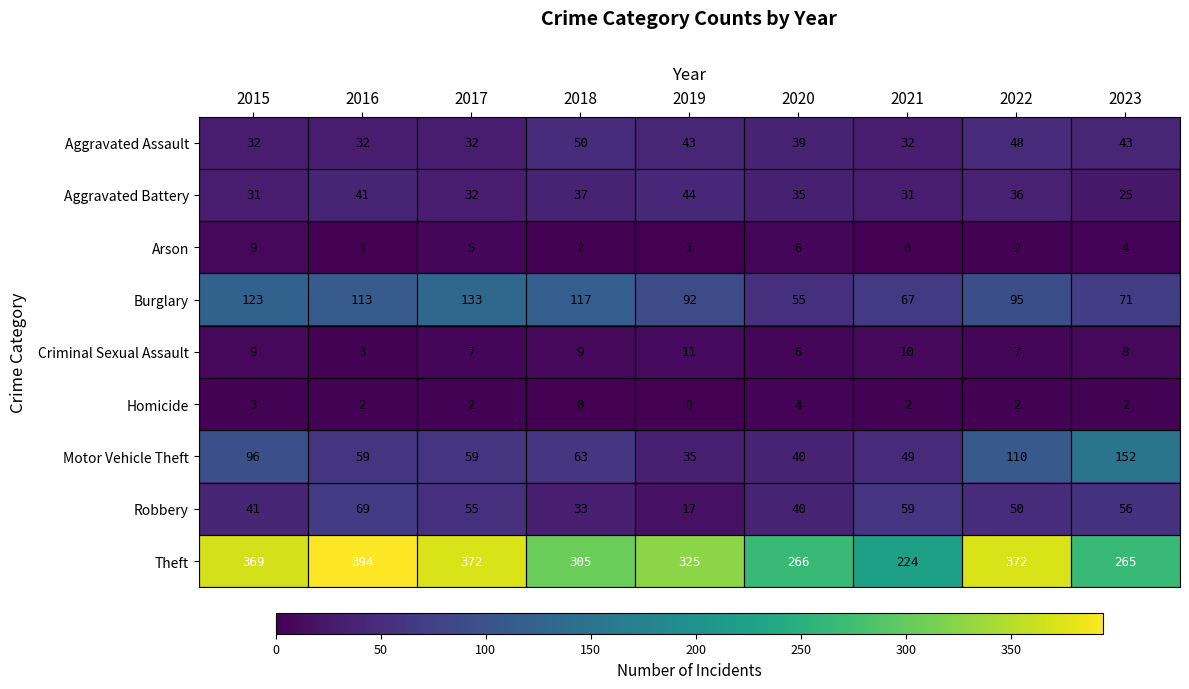

Between 2019 and 2021, which series saw the biggest shift?

Theft